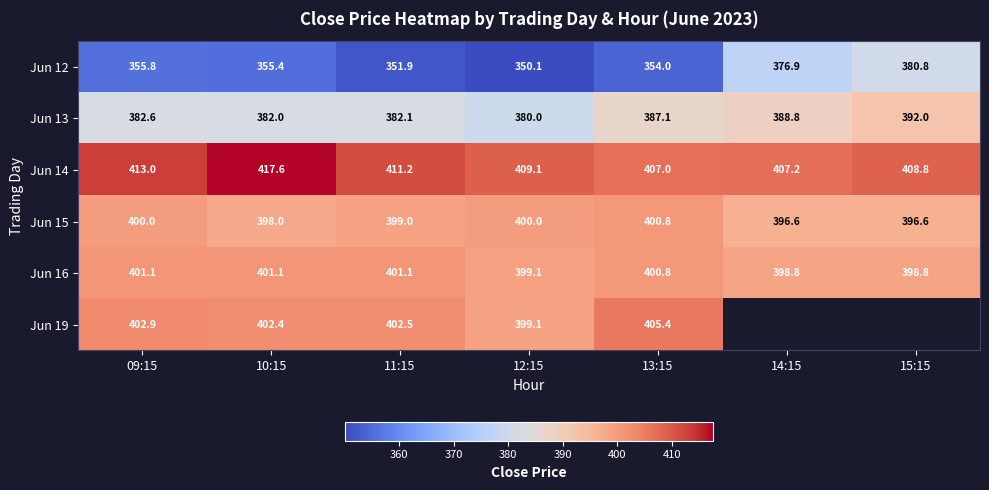

What is the sum of all Jun 15 values?

2791.0